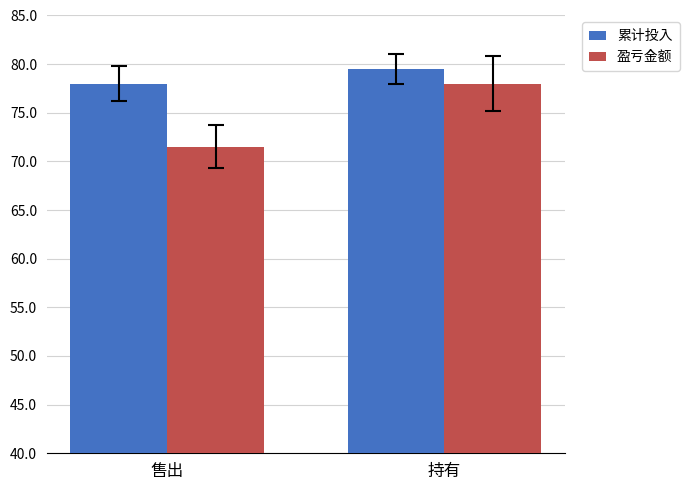

What is the average value of the 盈亏金额 series?

74.8